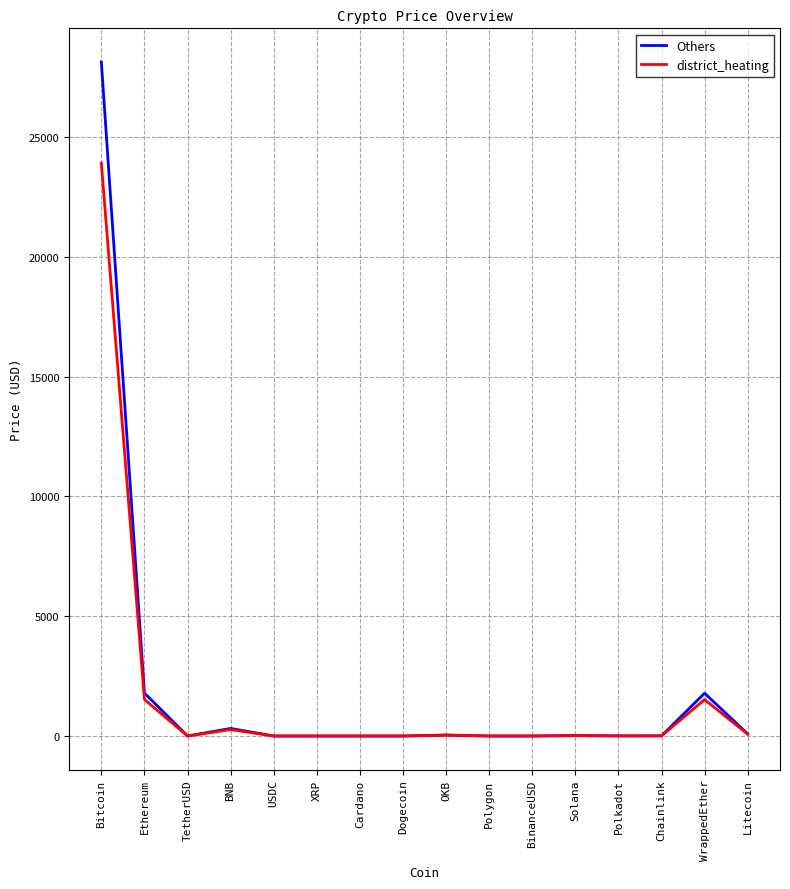

What position from the right is TetherUSD?

14